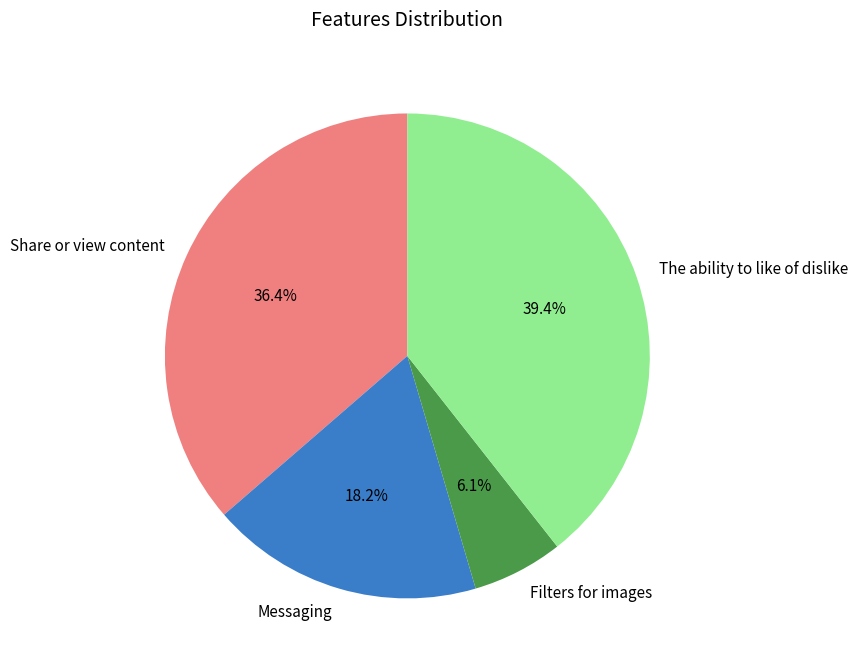

Count the number of slices in the pie.

4